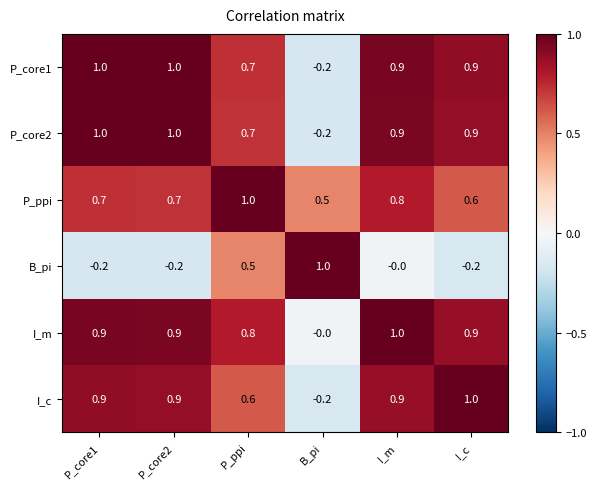

What is the maximum value shown in the chart?

1.0